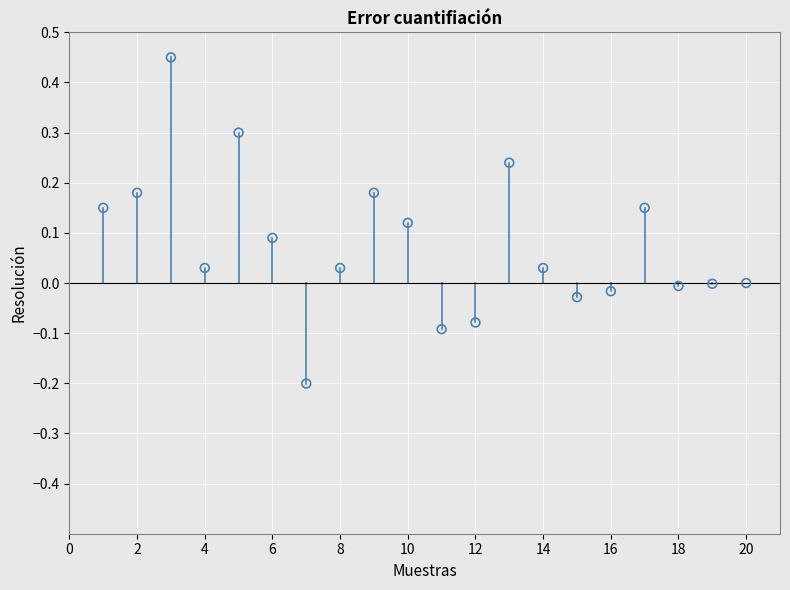

What is the range of X values (max minus min)?

19.0